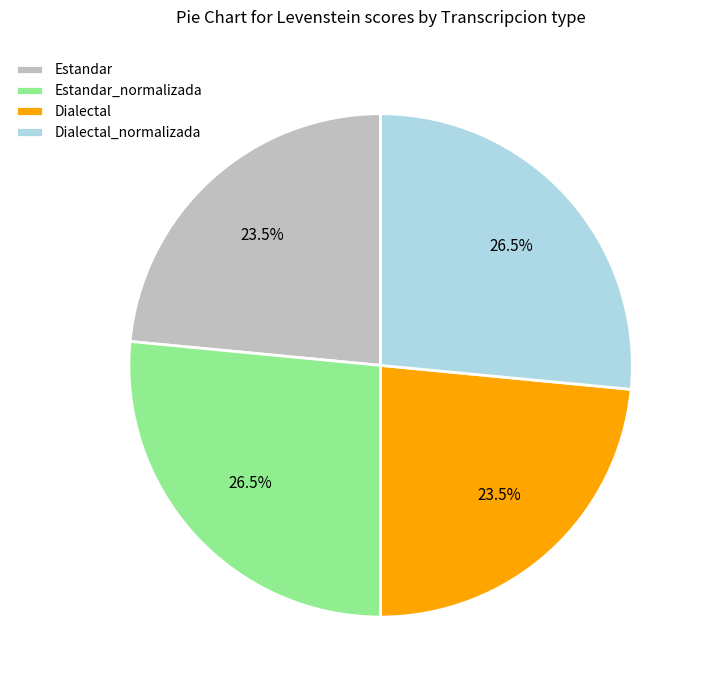

Does Dialectal represent more than half of the total?

No